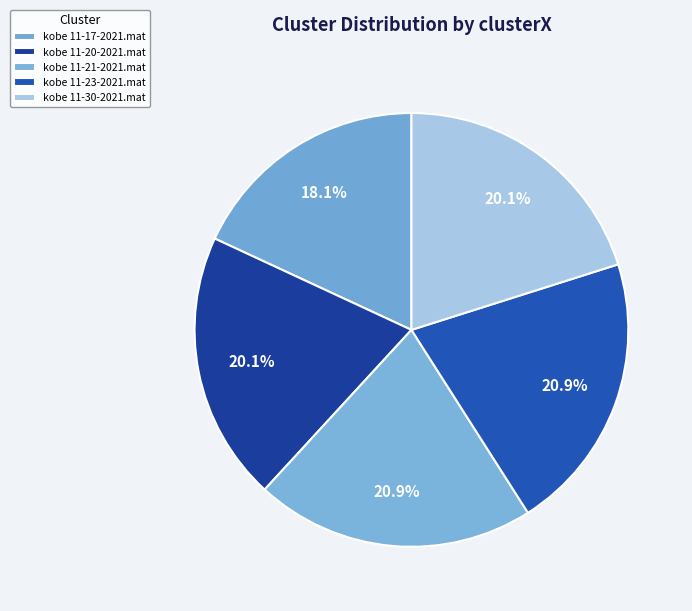

The kobe 11-20-2021.mat slice represents 33% of the pie. True or false?

False